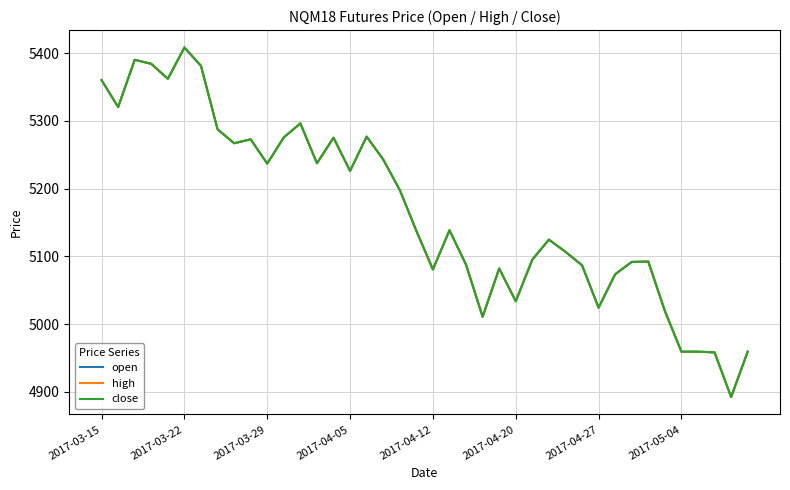

How many lines are shown in the chart?

3